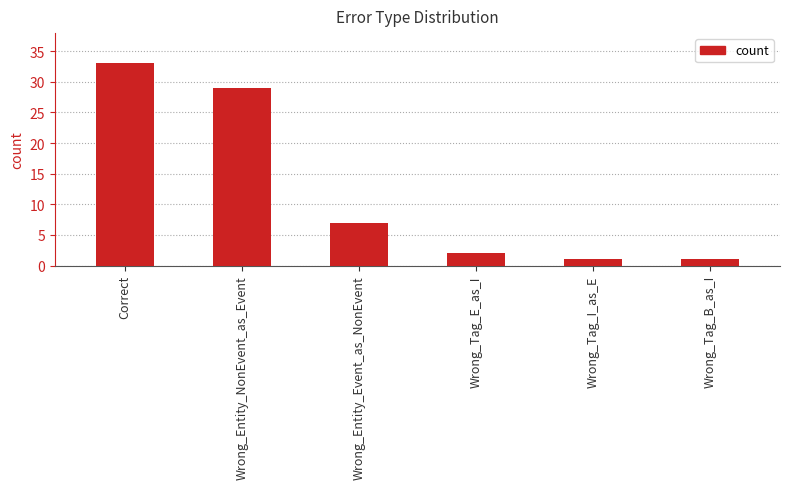

What is the sum of all values?

73